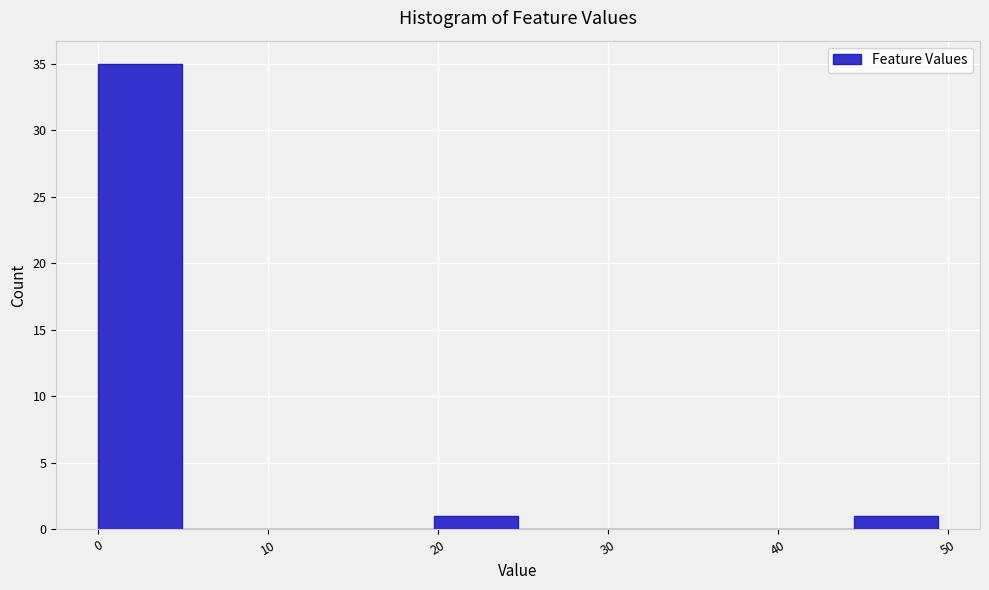

Over which range of the x-axis is the bar tallest?

0 to 5